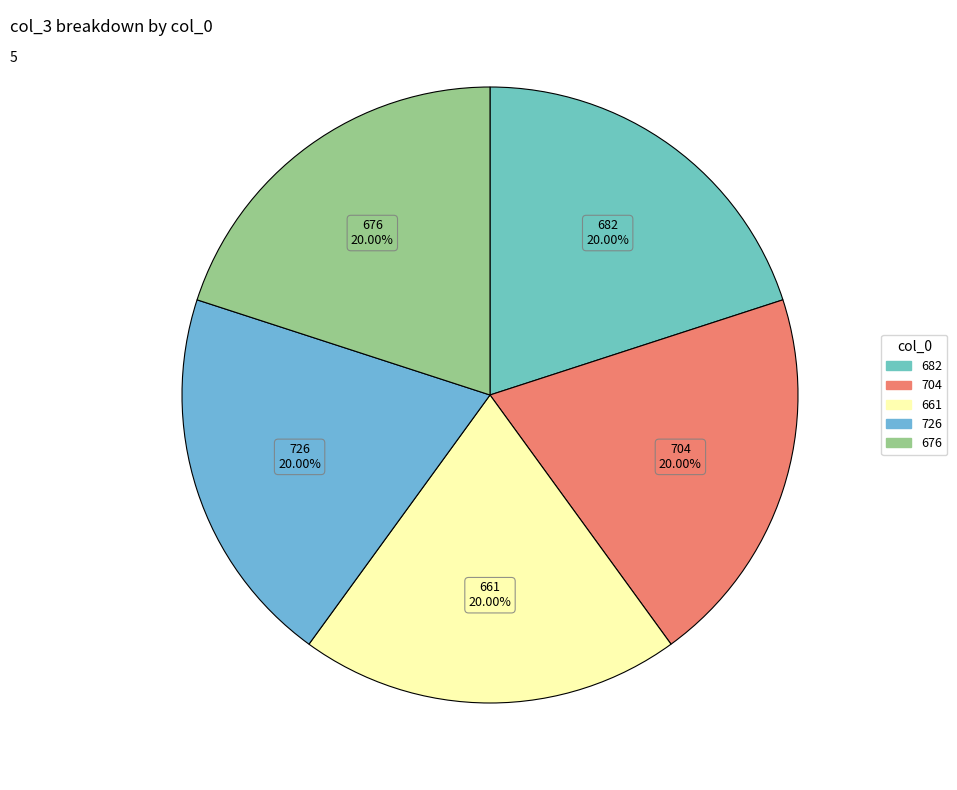

To the nearest percent, what is the combined percentage of 661 and 726?

40%